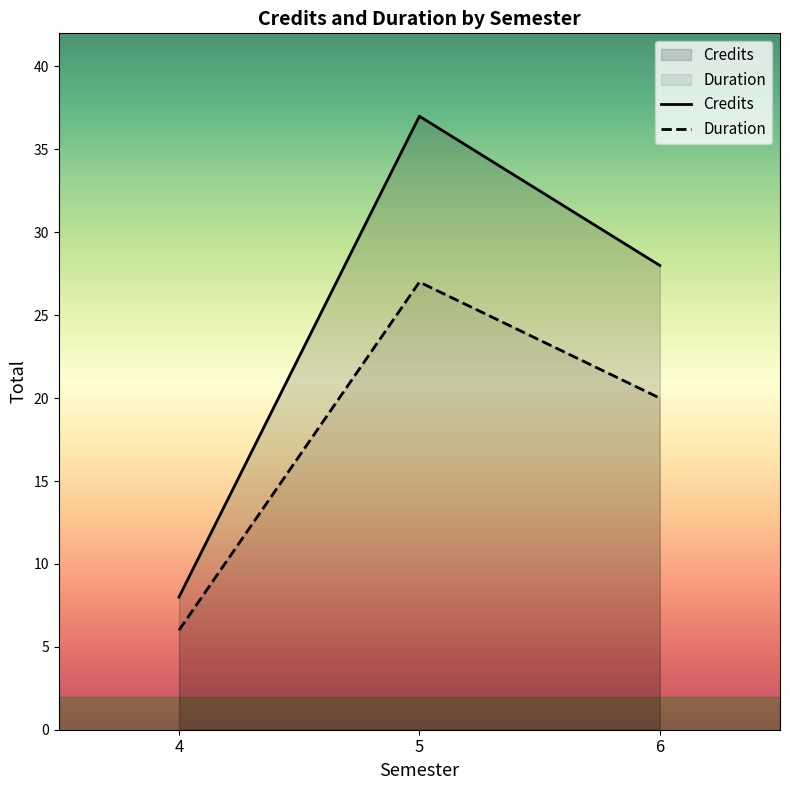

Rank the series by their average value, from highest to lowest.

Credits, Duration